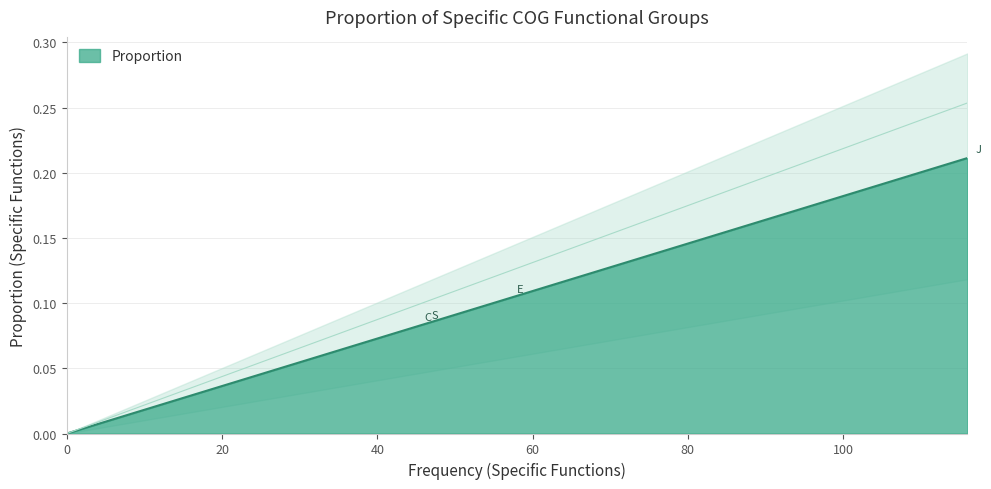

What is the difference between the maximum and minimum values?

0.2